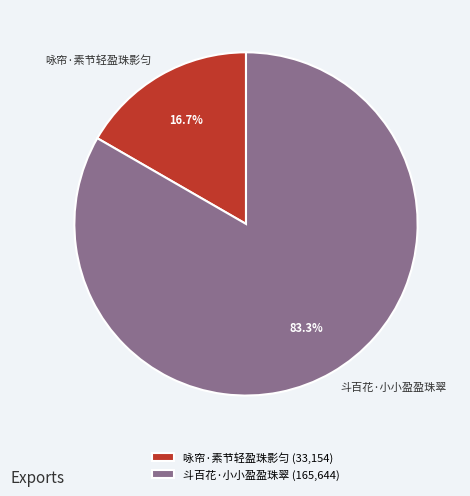

Which slice is the smallest?

咏帘·素节轻盈珠影匀